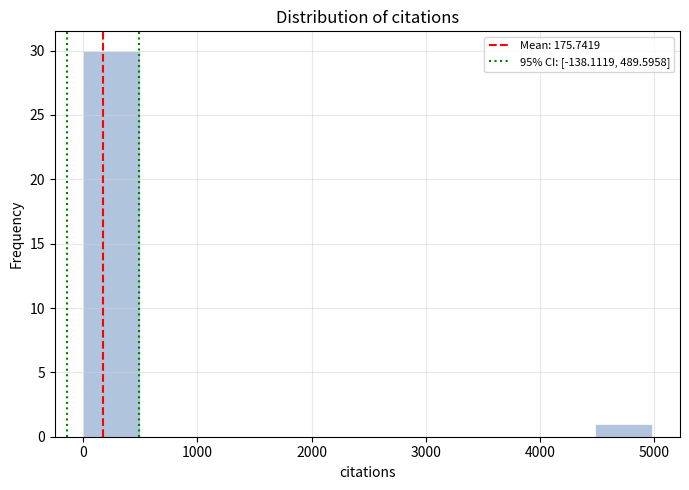

Which range on the x-axis has the tallest bar?

0 to 500